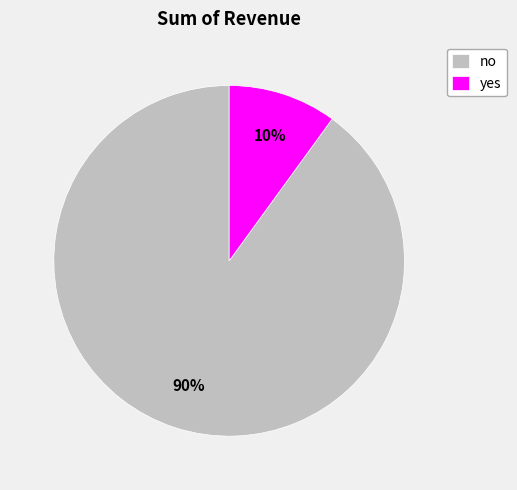

Rank the categories by value from lowest to highest.

yes, no